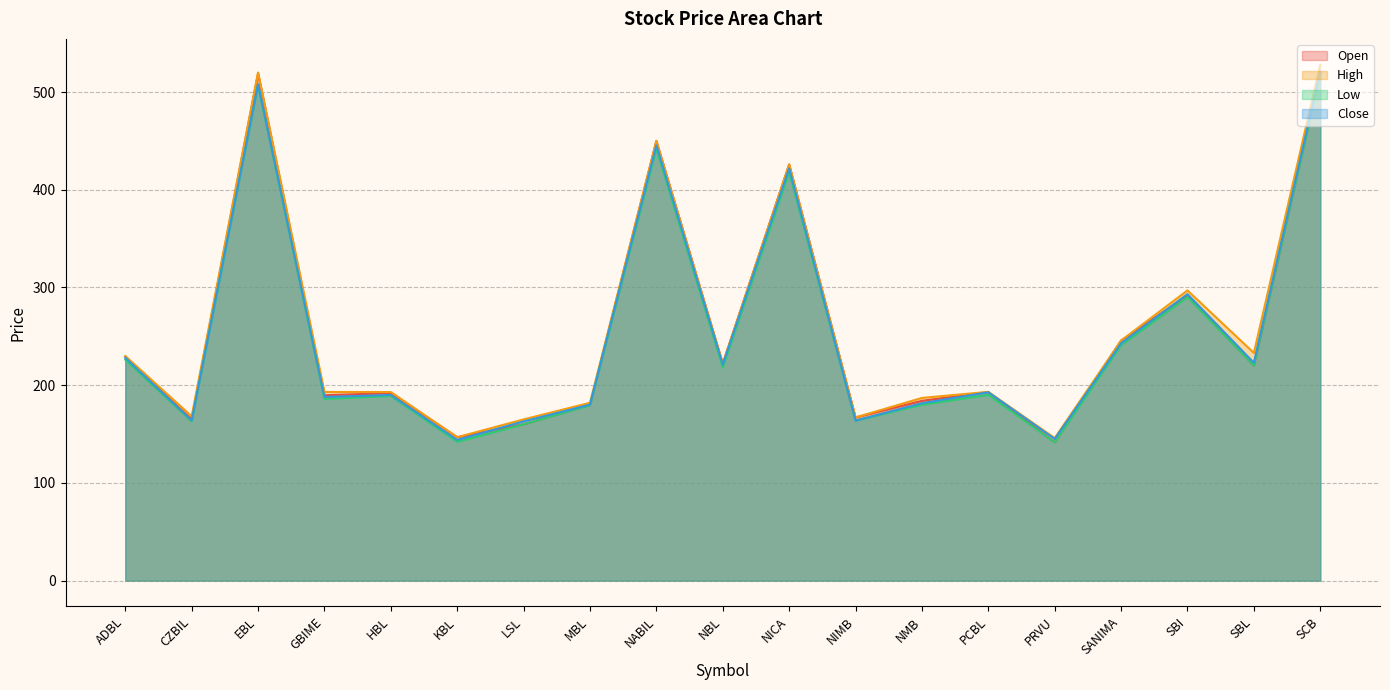

Is the value of High at EBL greater than the value of Close at NIMB?

Yes